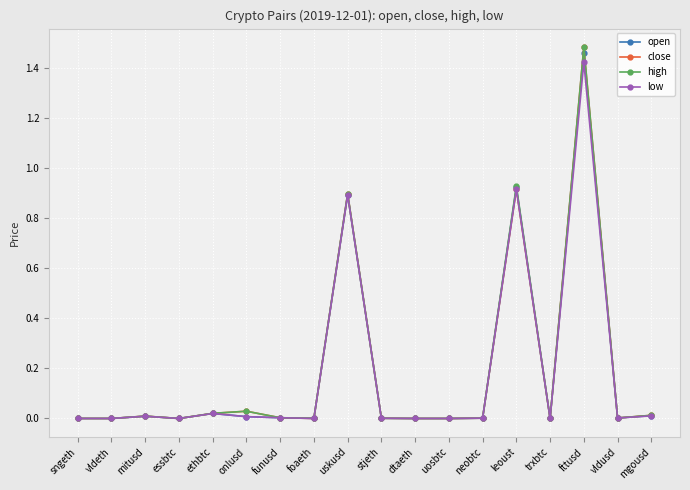

Which series has the largest range (max minus min)?

high